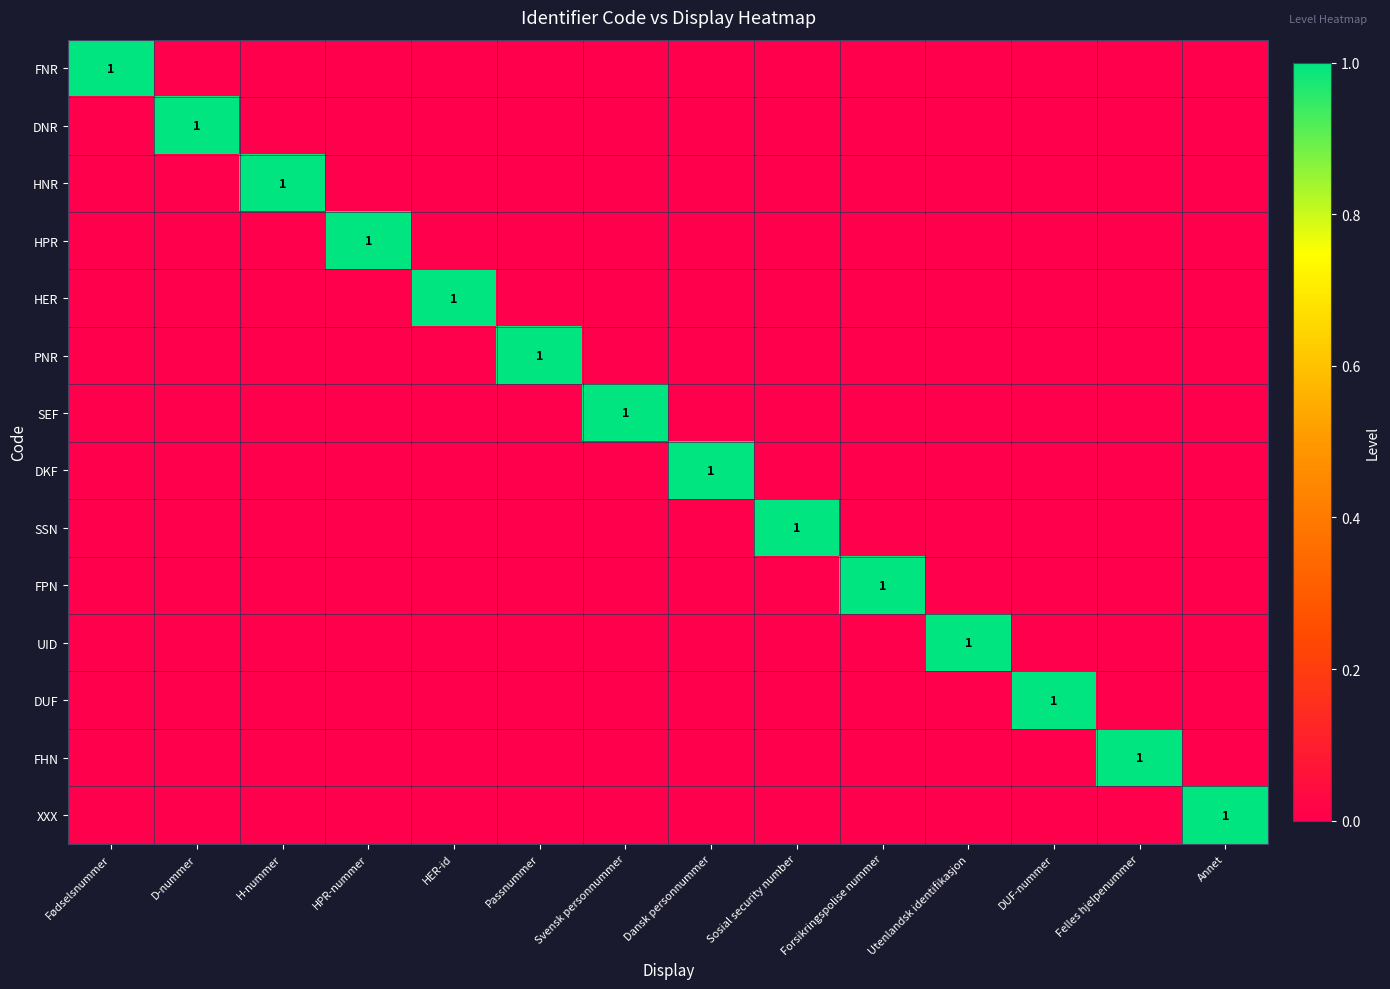

True or false: HER has a value of 1 at HER-id.

True